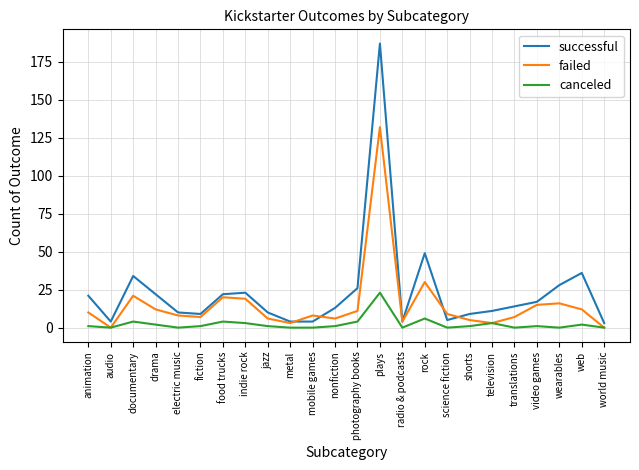

What is the difference between the highest and lowest values at translations?

14